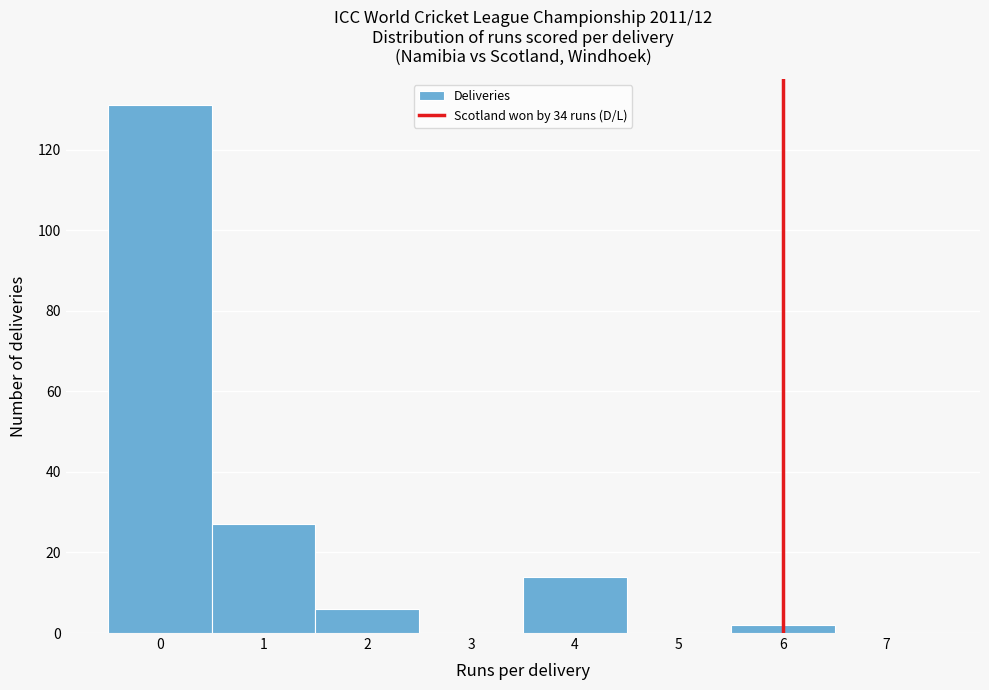

What is the height of the bar covering 3.5 to 4.5 on the x-axis? The values are not printed on the chart, so give them approximately, as read against the axis.

14